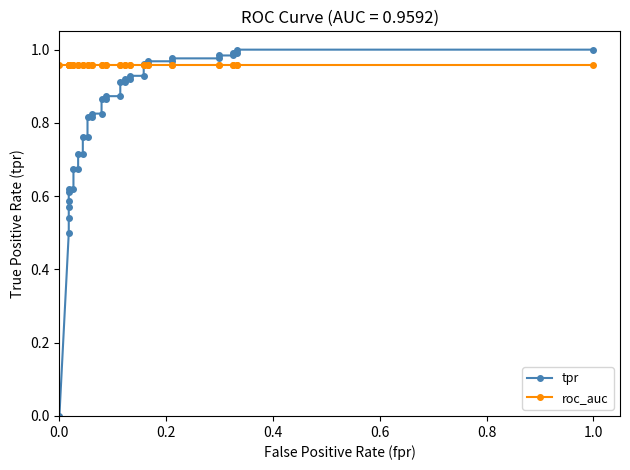

What is the difference between the maximum and minimum values in the tpr series?

1.0